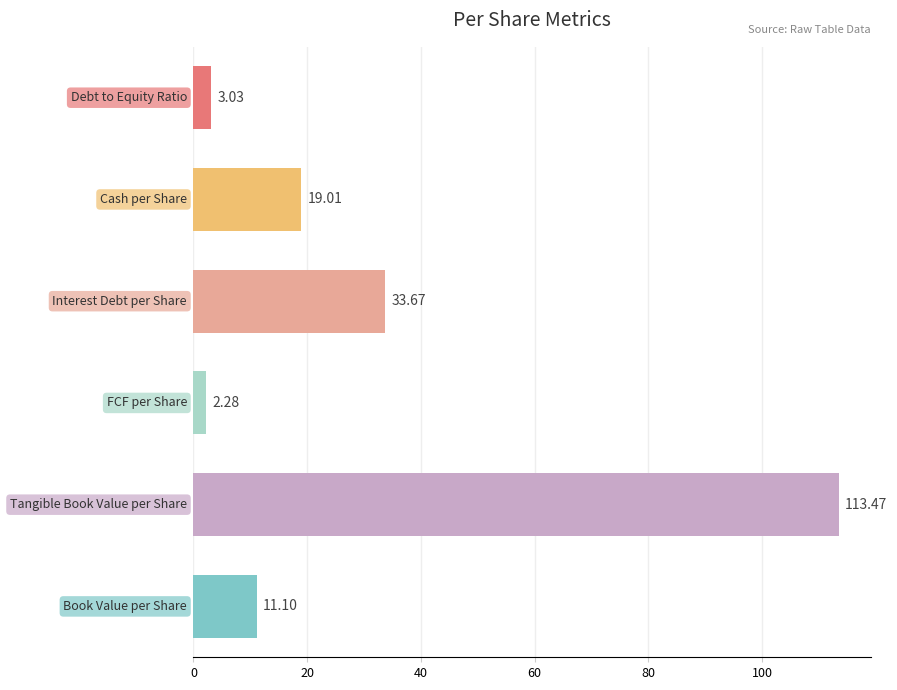

What is the sum of all values?

182.6